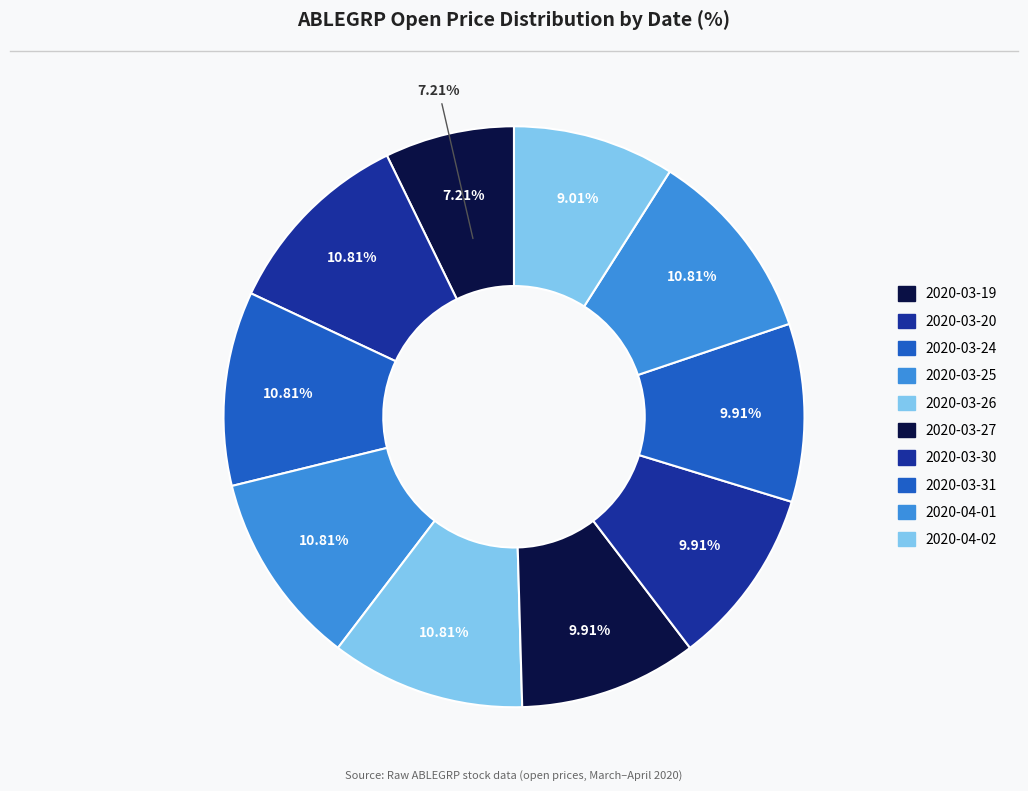

How many segments does this pie chart have?

10